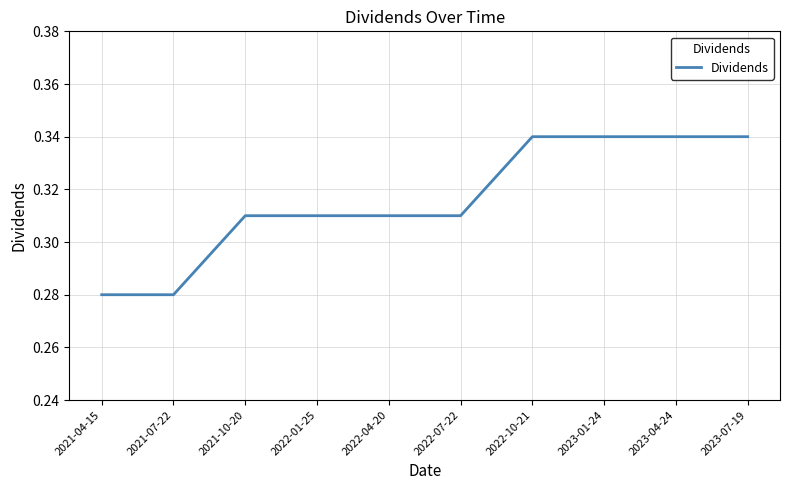

How many values are between 0 and 1?

10